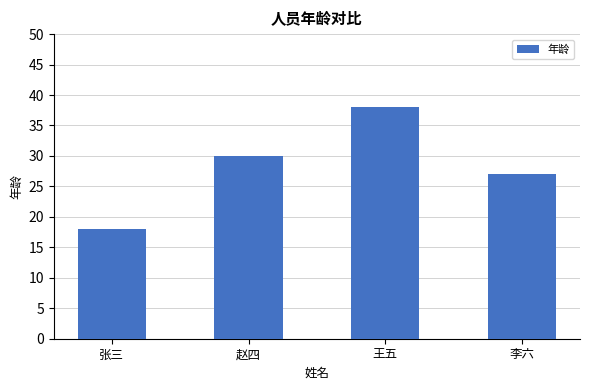

True or false: the data shows 10 at 张三.

False